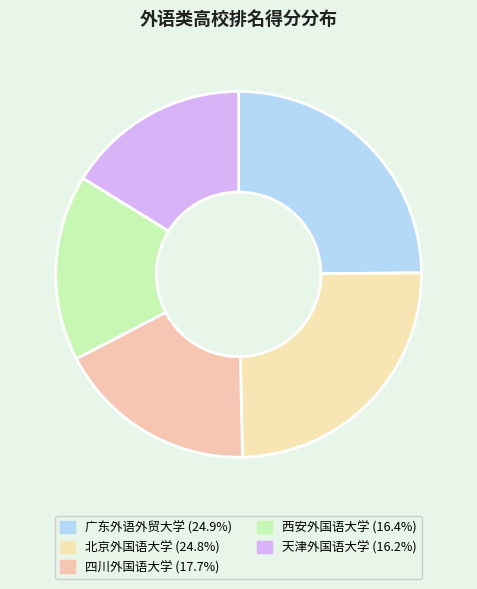

Is the sum of 北京外国语大学 and 西安外国语大学 greater than half?

No